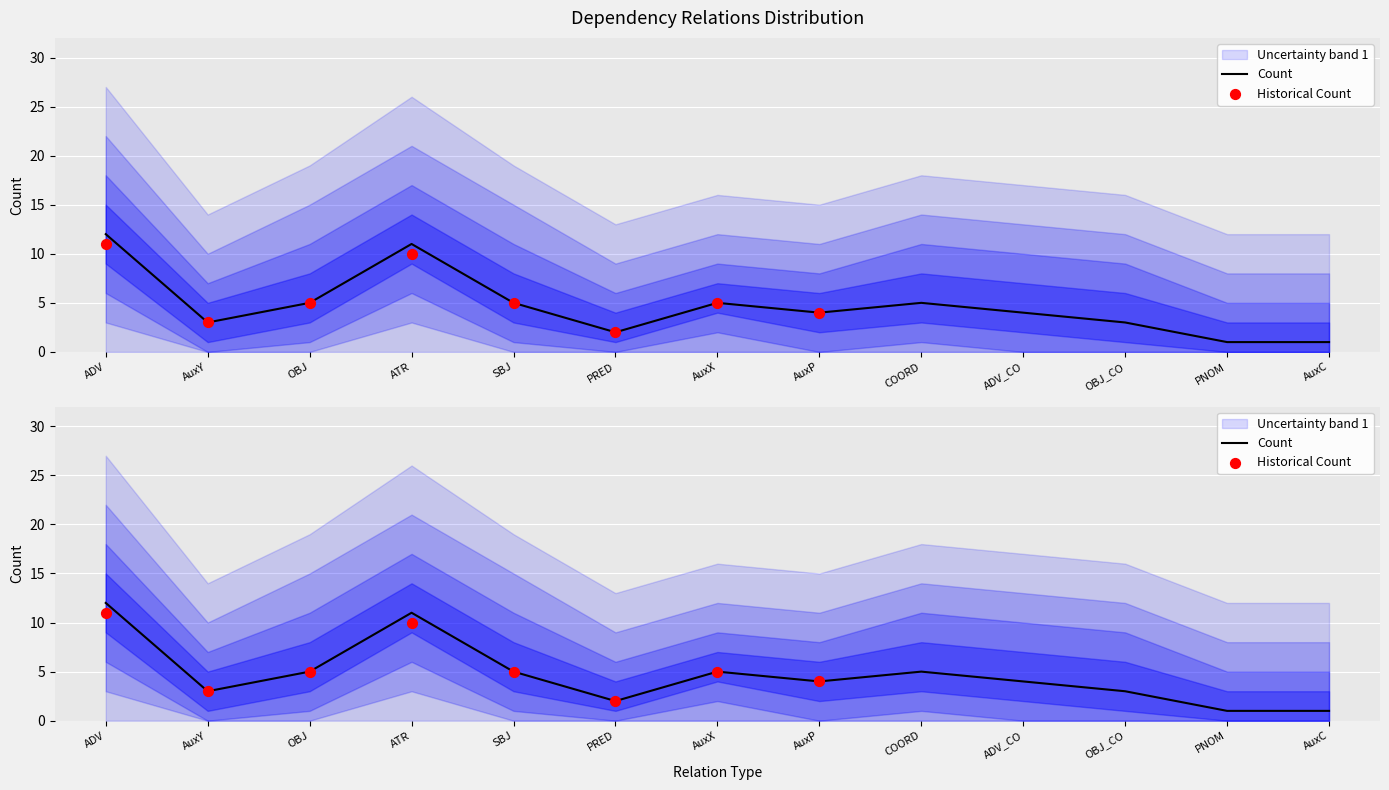

Approximately how many times larger is the value at ATR compared to AuxY?

3.7